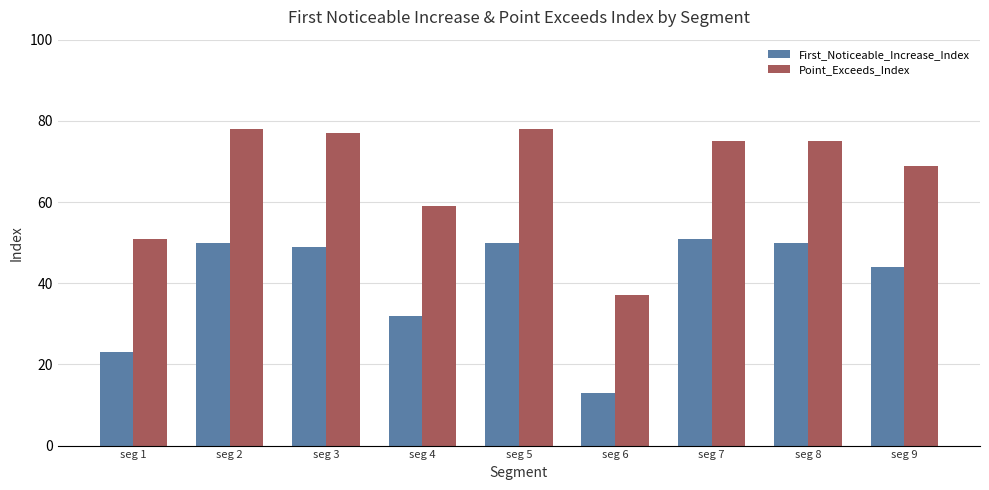

What is the value of the Point_Exceeds_Index bar at the 3rd from the left?

77